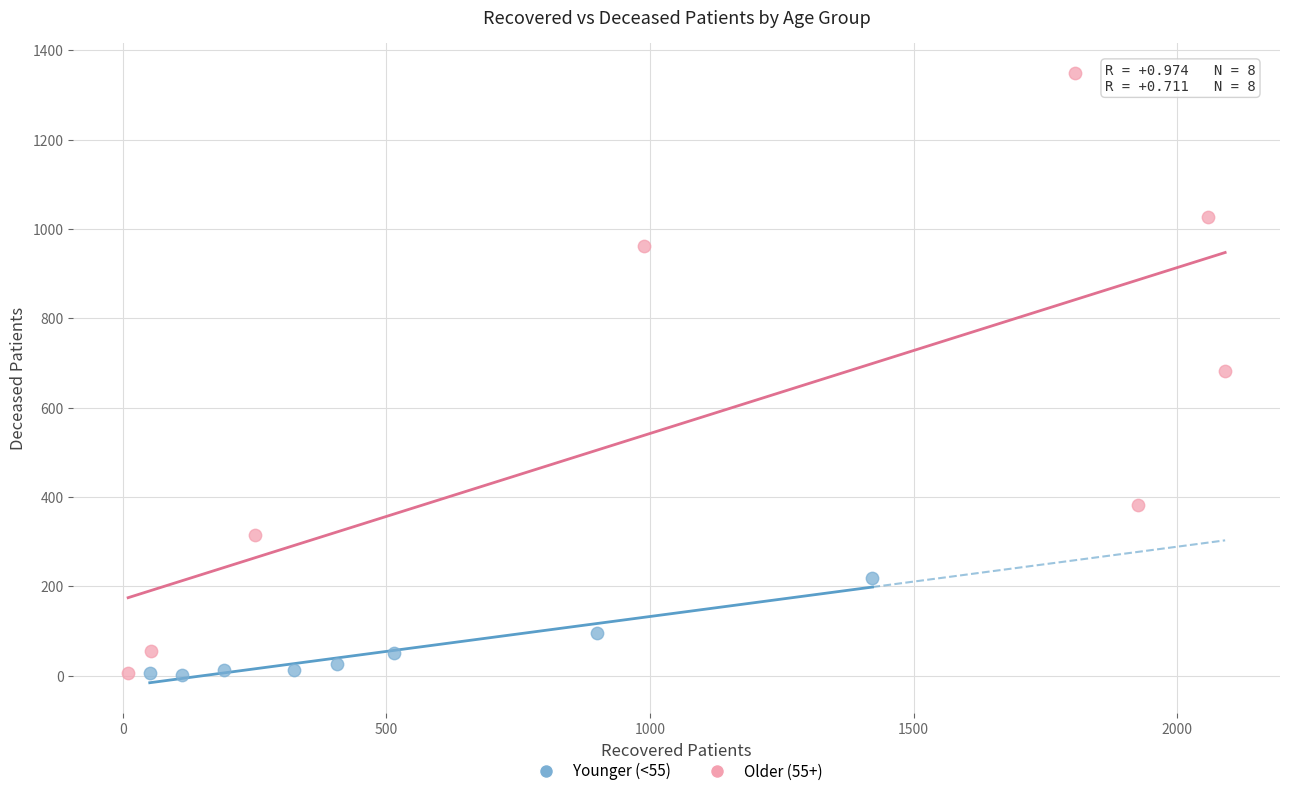

Which series has the widest spread of Y values?

Older (55+)